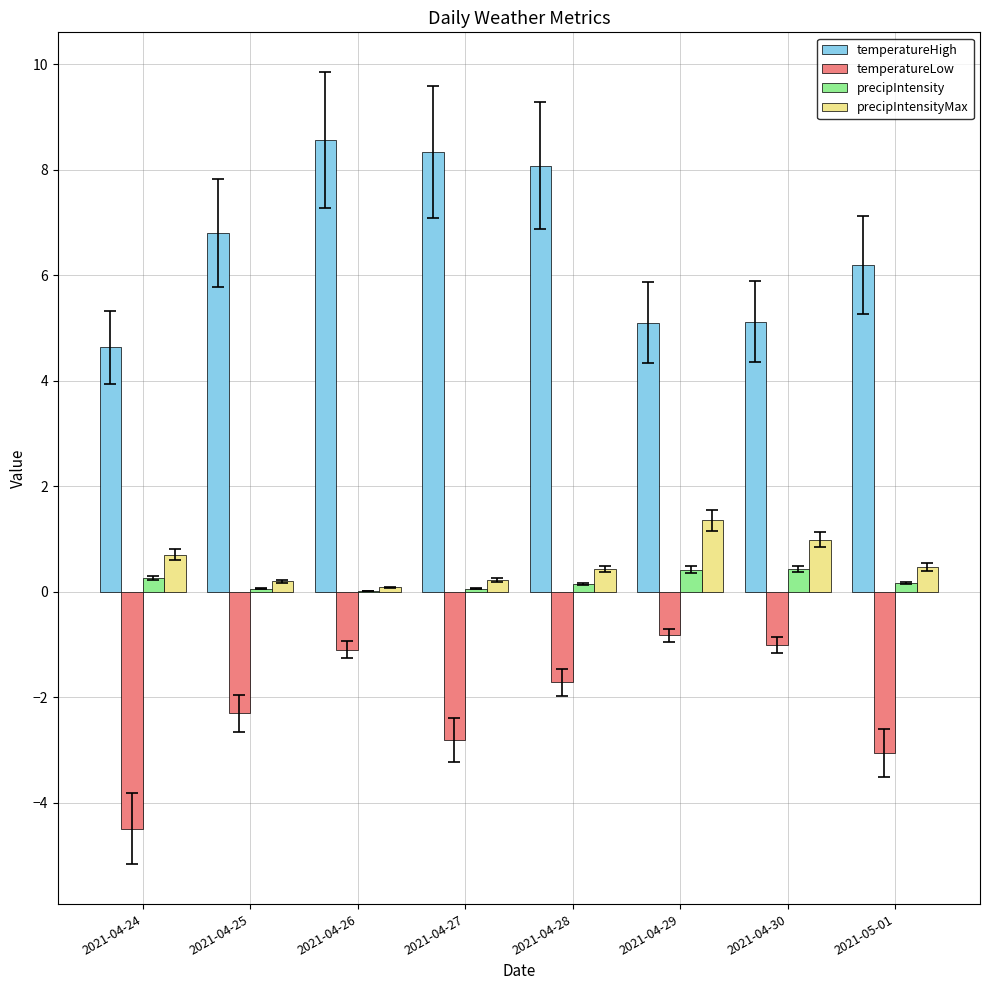

What are all the series names shown in the legend?

temperatureHigh, temperatureLow, precipIntensity, precipIntensityMax